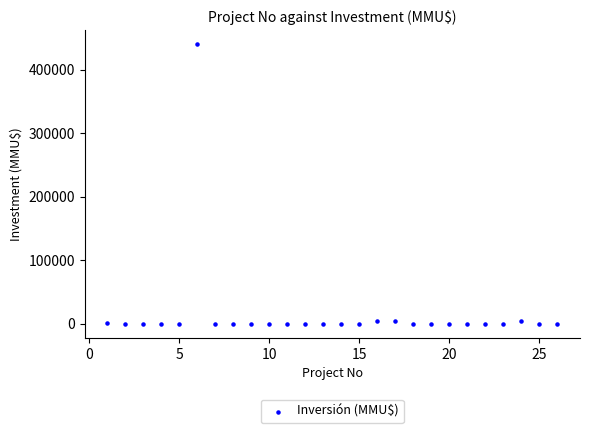

What is the range of X values (max minus min)?

25